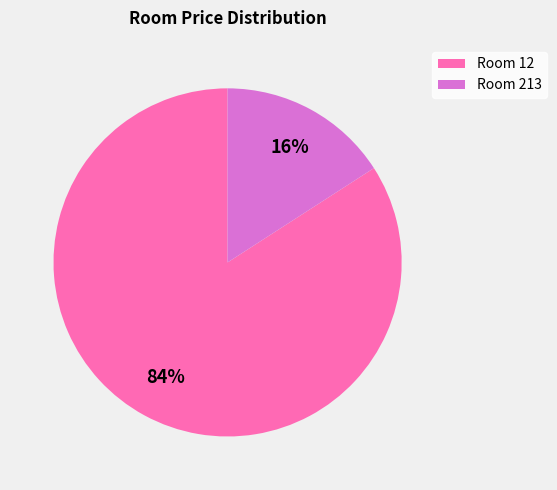

Which category has the smallest portion of the pie?

Room 213